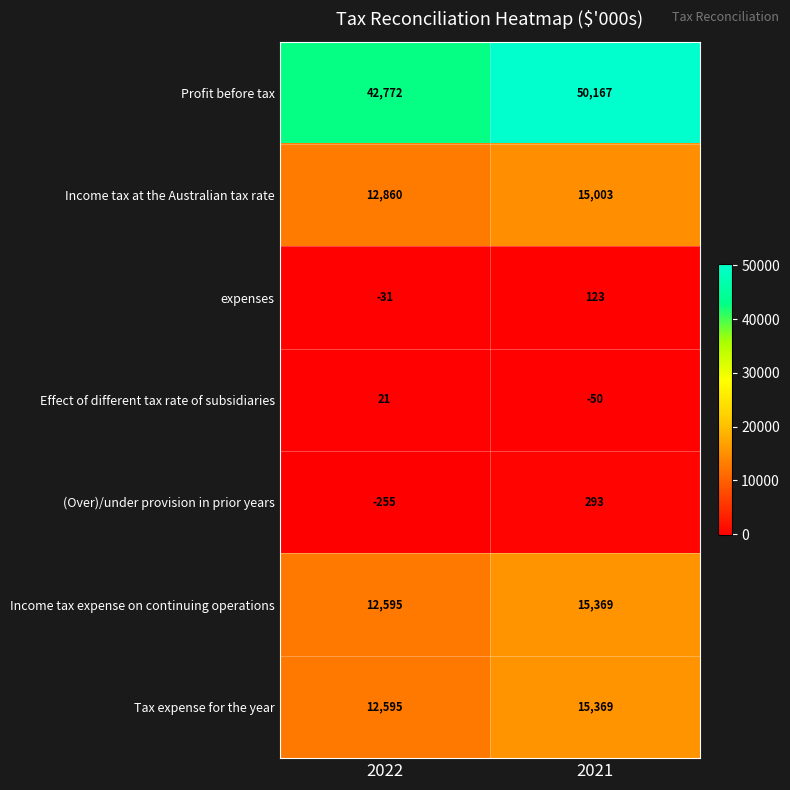

Reading left to right, what are all the values shown in this chart?

Profit before tax: 42772	50167
Income tax at the Australian tax rate: 12860	15003
expenses: -31	123
Effect of different tax rate of subsidiaries: 21	-50
(Over)/under provision in prior years: -255	293
Income tax expense on continuing operations: 12595	15369
Tax expense for the year: 12595	15369